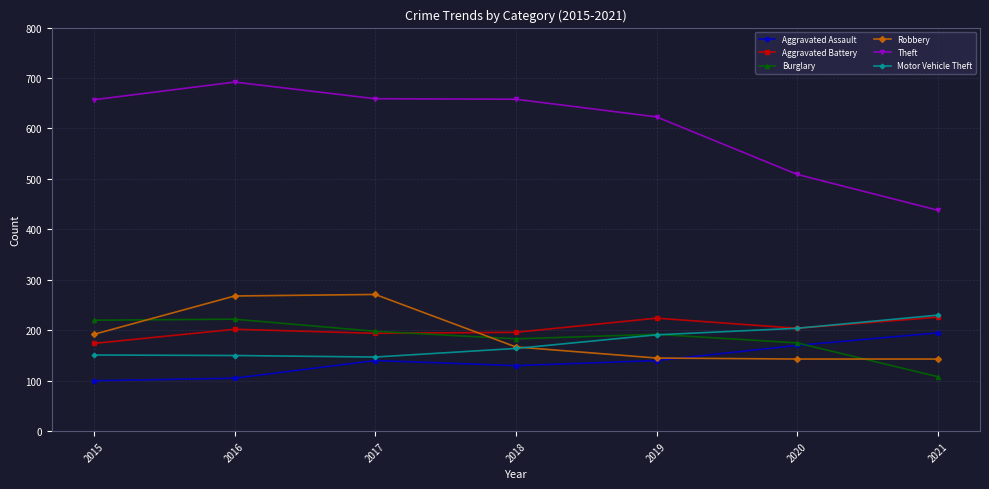

The Motor Vehicle Theft series shows 93 at 2015. True or false?

False